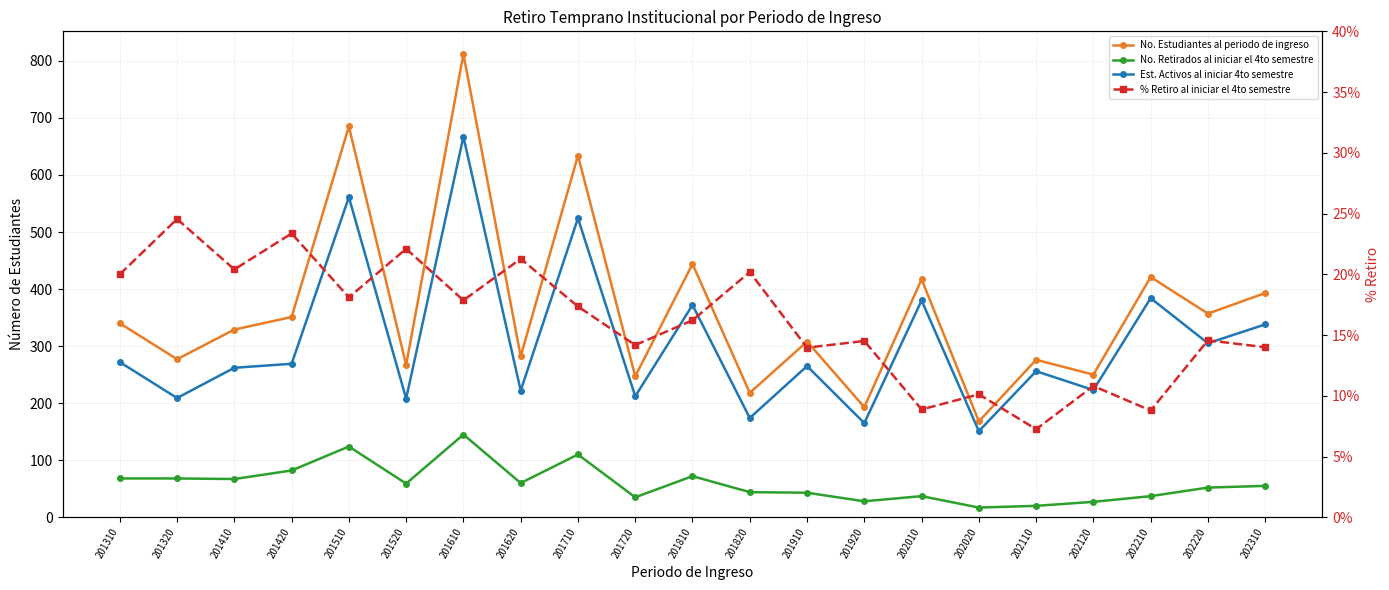

The value of No. Retirados al iniciar el 4to semestre at 202220 is 52.0. True or false?

True